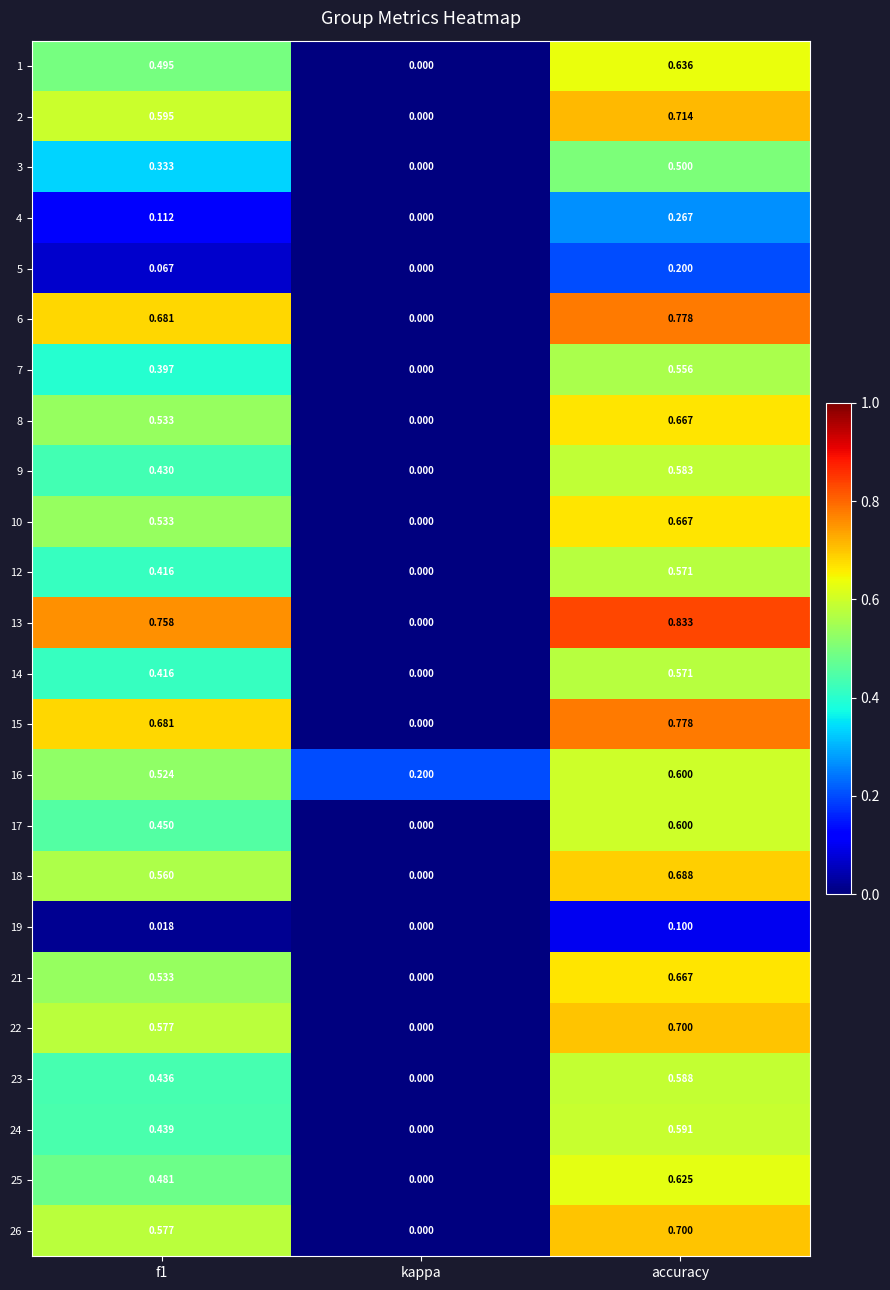

What is the difference between the highest and lowest values at accuracy?

0.7